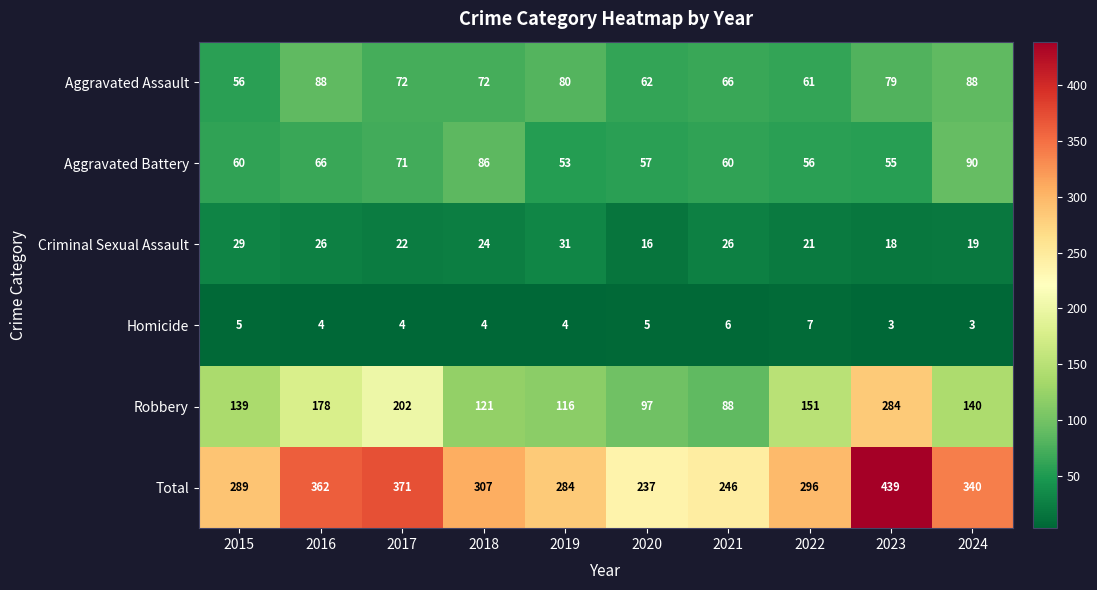

At 2017, list the series in order from largest to smallest.

Total, Robbery, Aggravated Assault, Aggravated Battery, Criminal Sexual Assault, Homicide